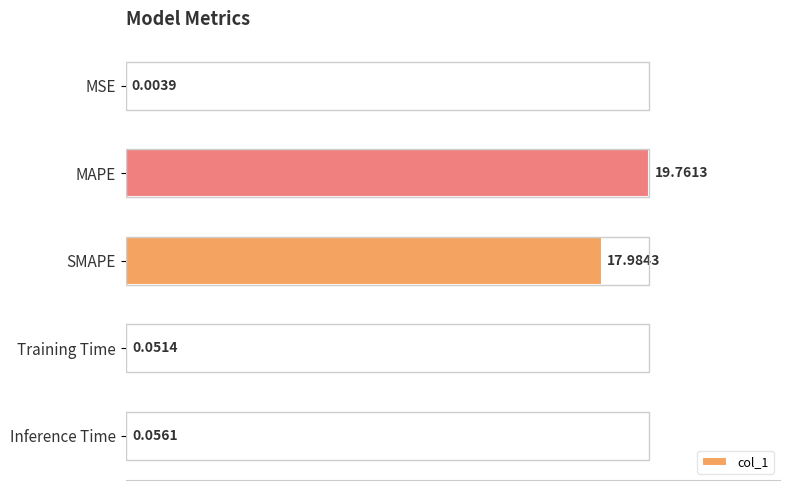

Which has a higher value, SMAPE or Inference Time?

SMAPE